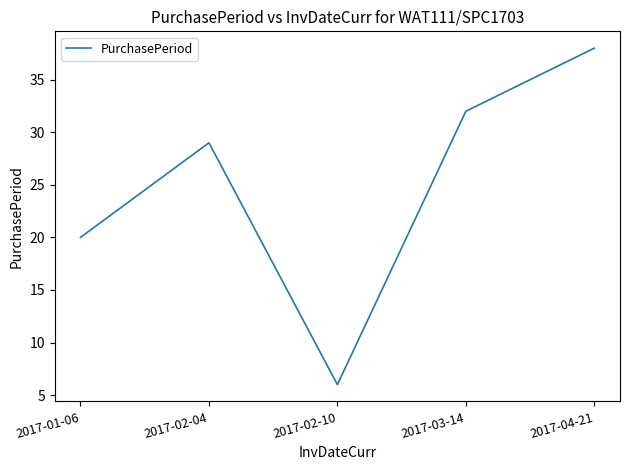

What is the maximum value shown in the chart?

38